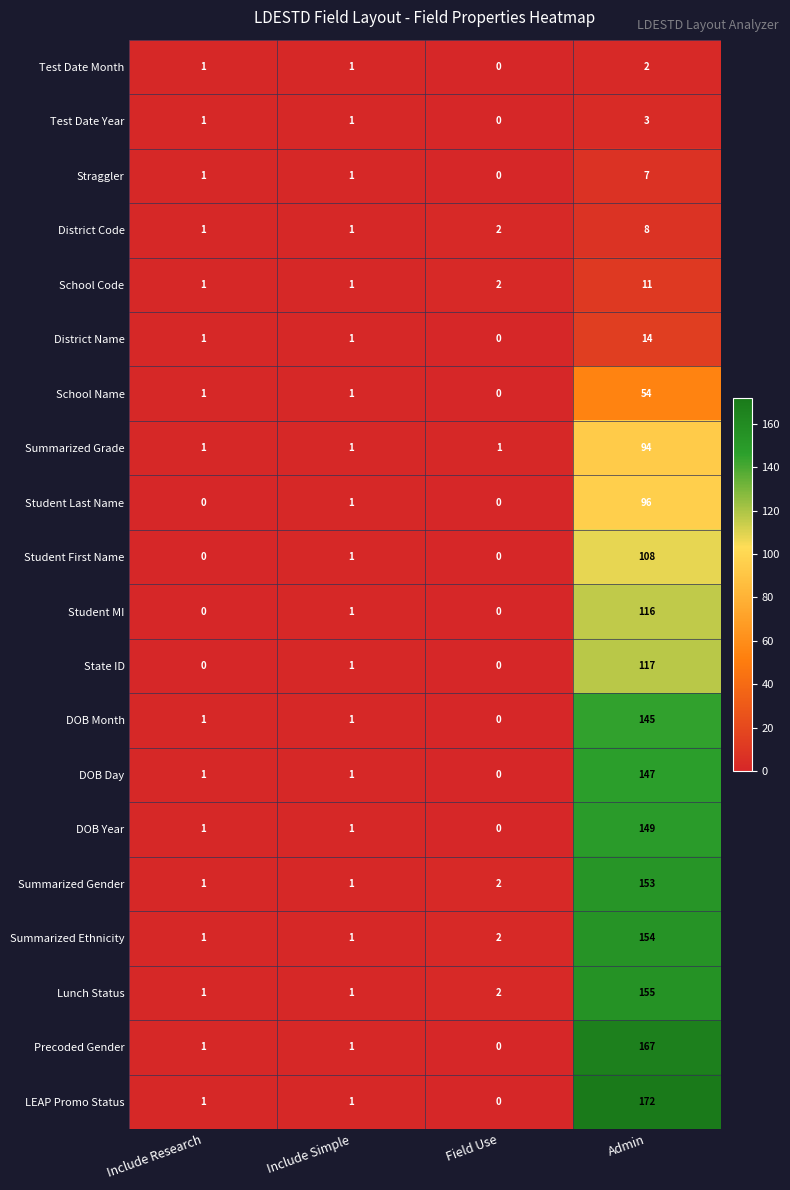

What is the total value across all series at Include Research?

16